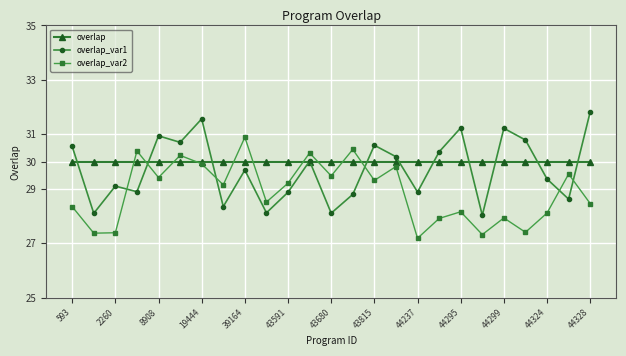

Rank the series by their average value, from lowest to highest.

overlap_var2, overlap_var1, overlap